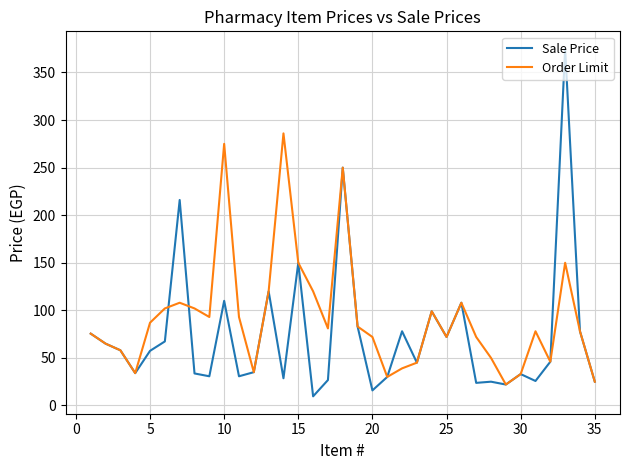

Which series has the largest total across all categories?

Order Limit